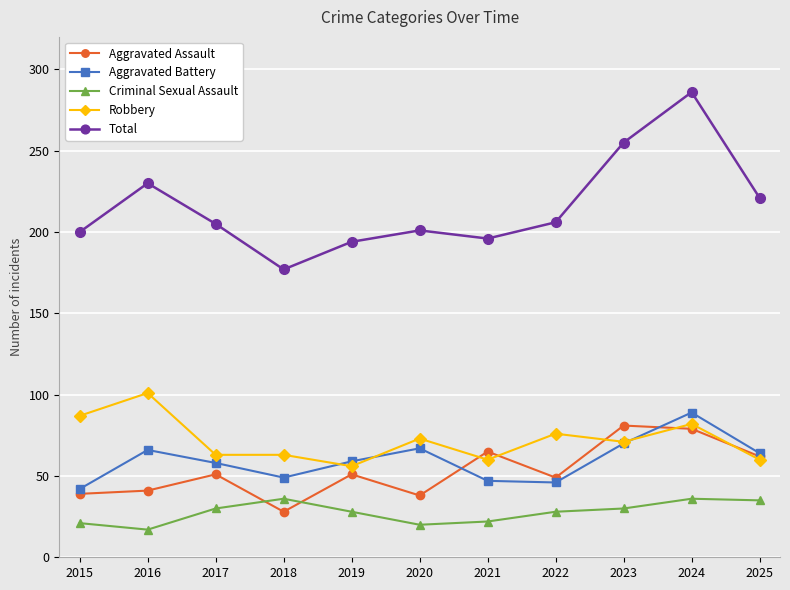

What is the minimum value shown in the chart?

17